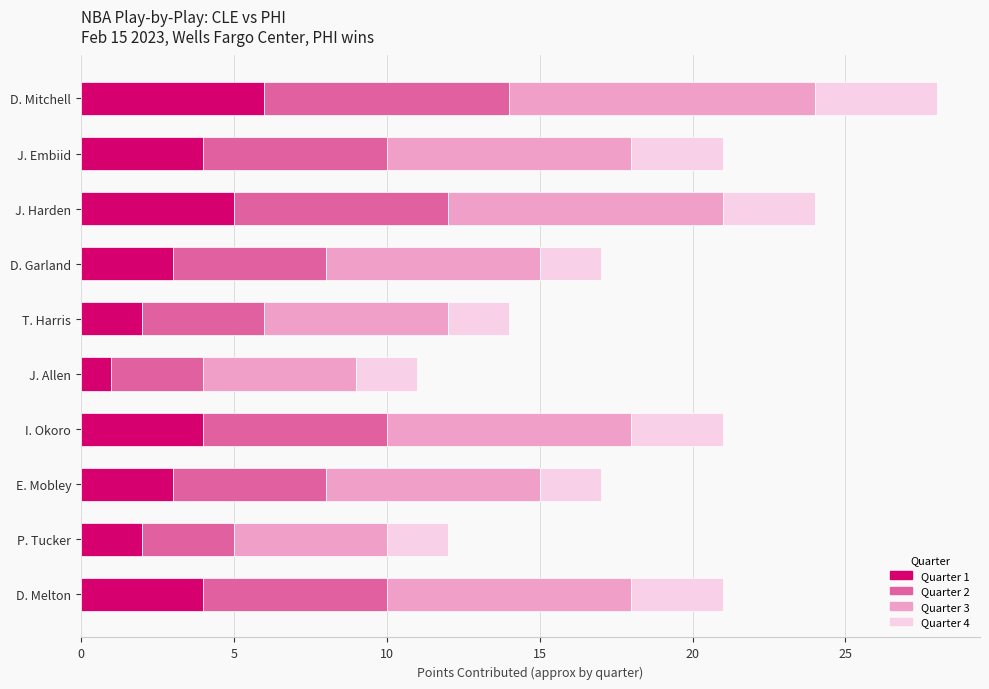

What are all the series names shown in the legend?

Quarter 1, Quarter 2, Quarter 3, Quarter 4